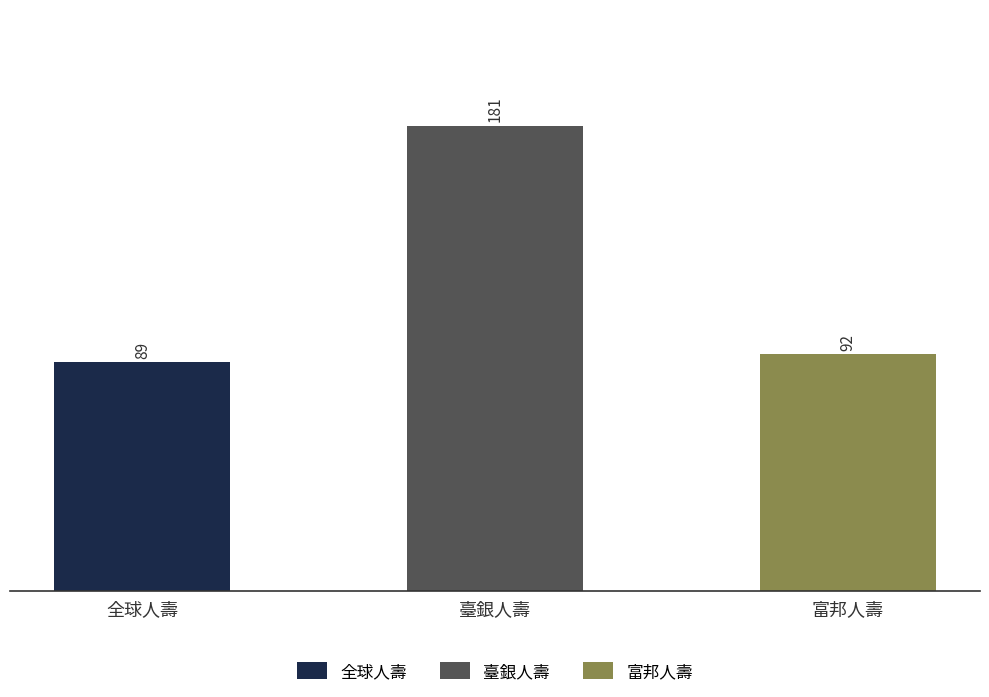

Are the bars horizontal?

No